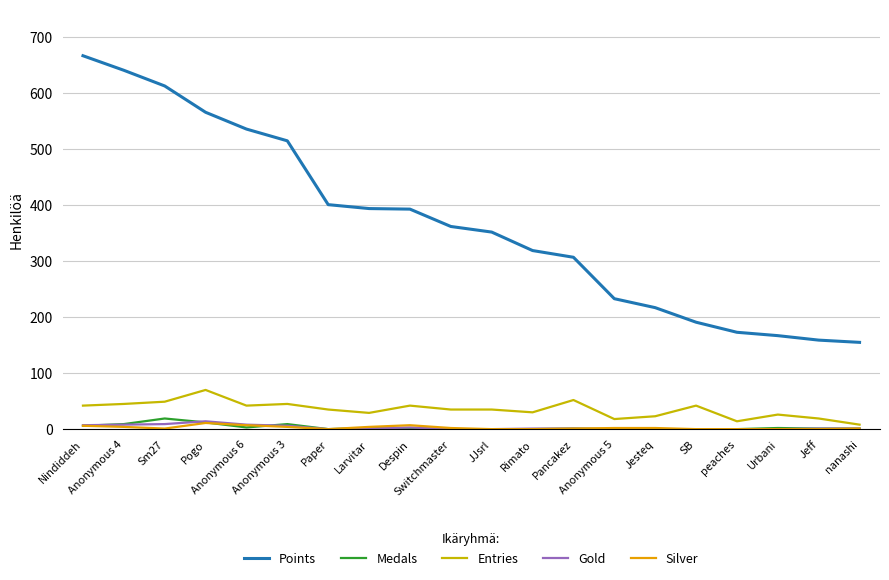

What are all the series names shown in the legend?

Points, Medals, Entries, Gold, Silver